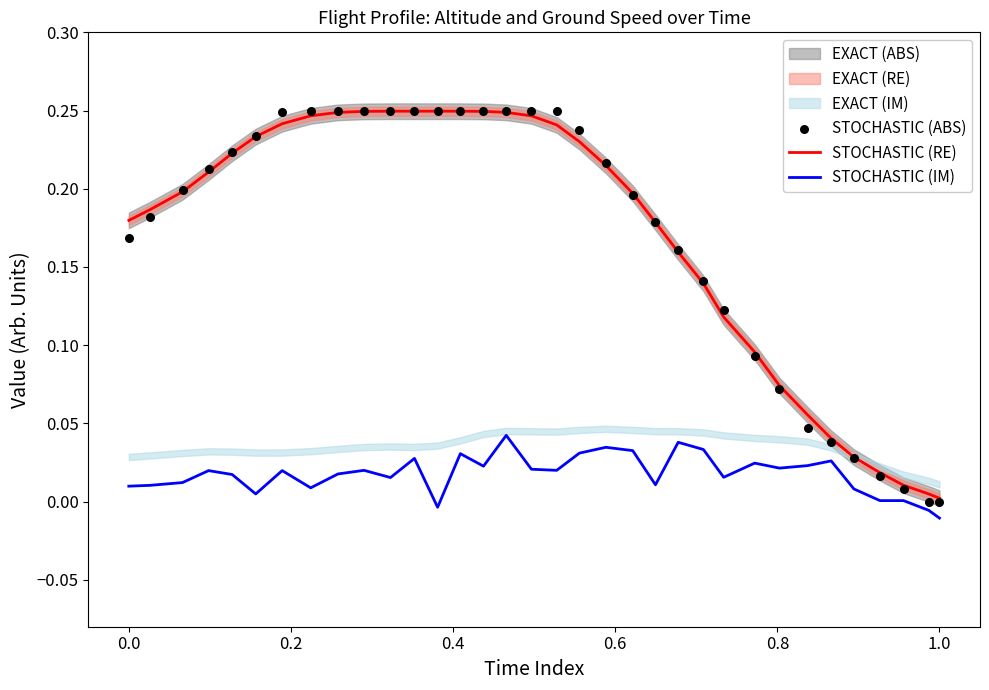

Is the value of STOCHASTIC (IM) at 13 greater than the value of STOCHASTIC (RE) at 32?

No